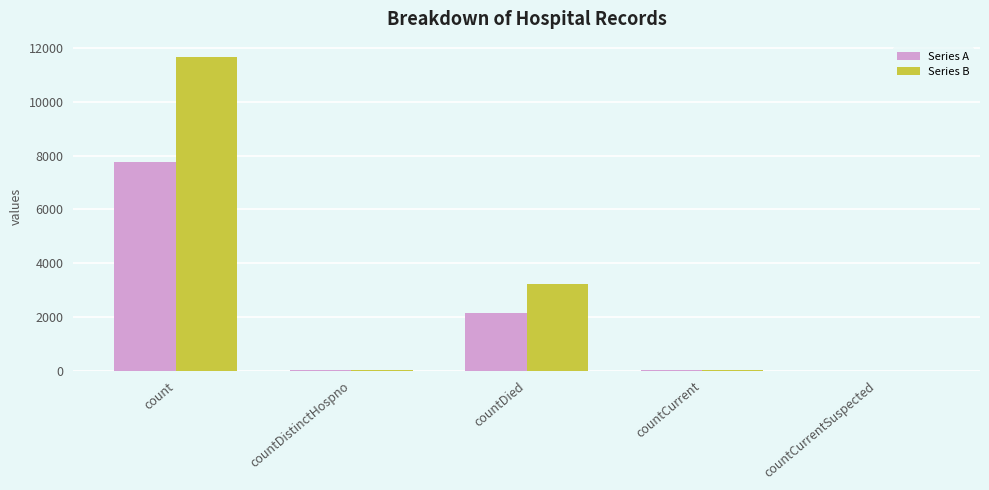

How many distinct data groups are displayed?

2